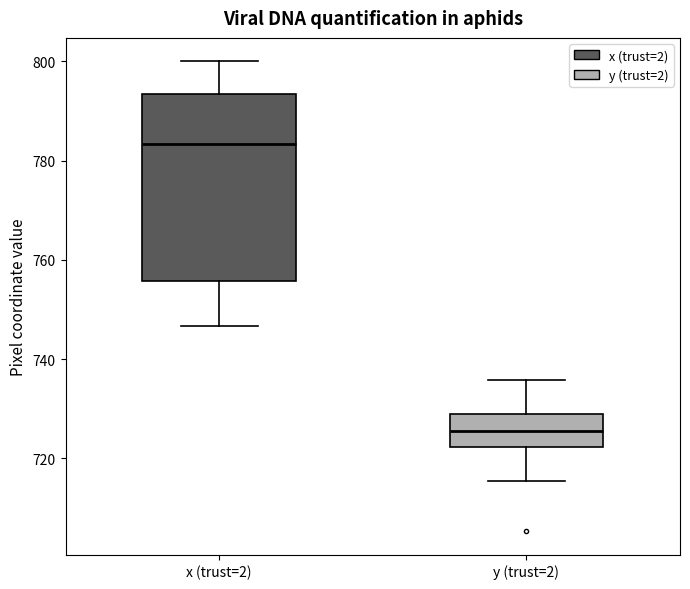

Reading left to right, transcribe this box plot: for each box, give where its median line is, the range the box spans, and where its two whiskers end, as read against the y-axis. The values are not printed on the chart, so give them approximately, as read against the axis.

x (trust=2): median 784, box 756 to 794, whiskers 746 to 800
y (trust=2): median 726, box 722 to 730, whiskers 716 to 736